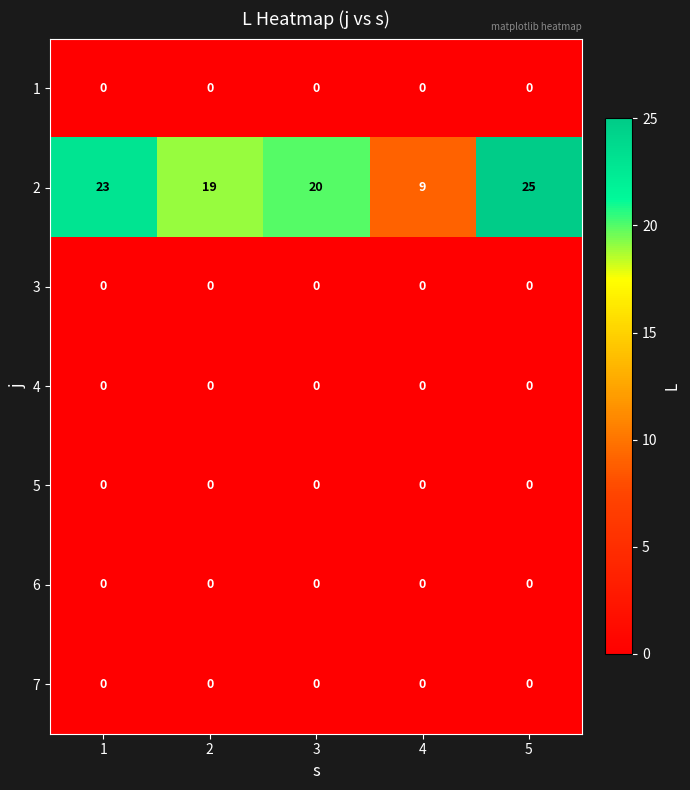

Which category has the highest value across all series?

5